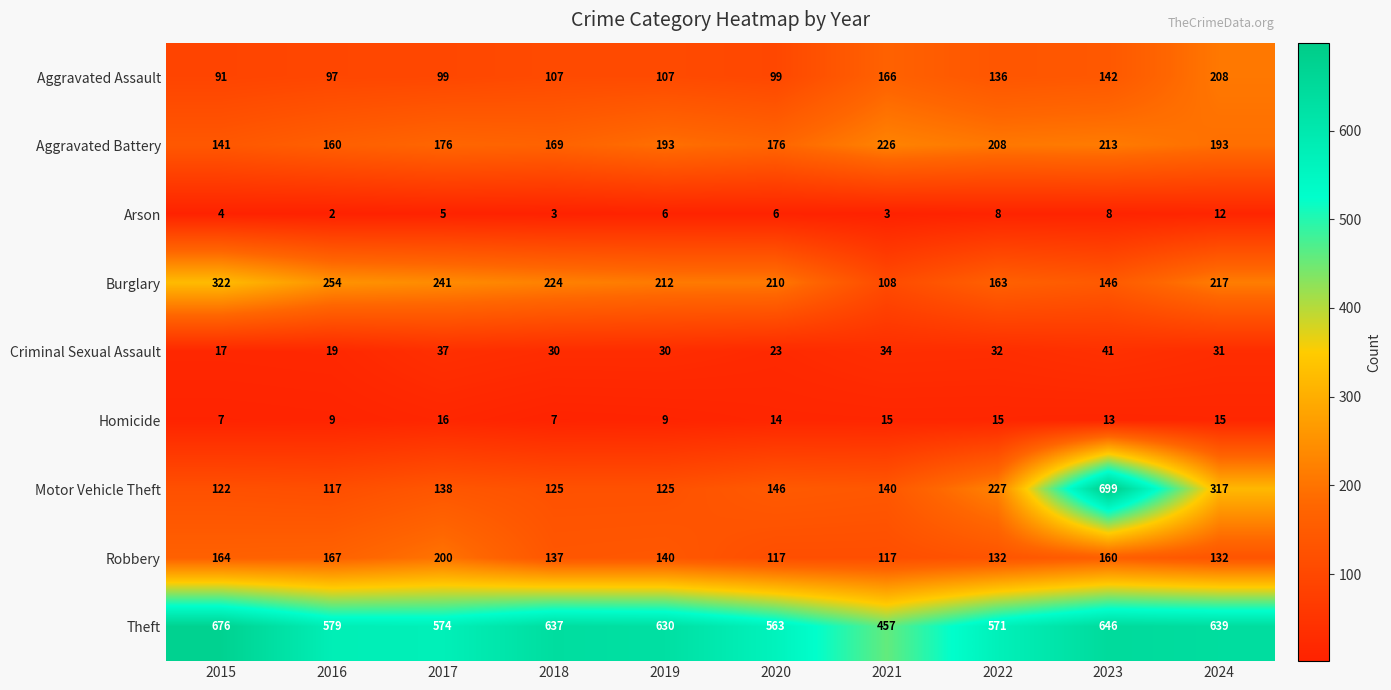

What is the spread (max minus min) of values at 2023?

691